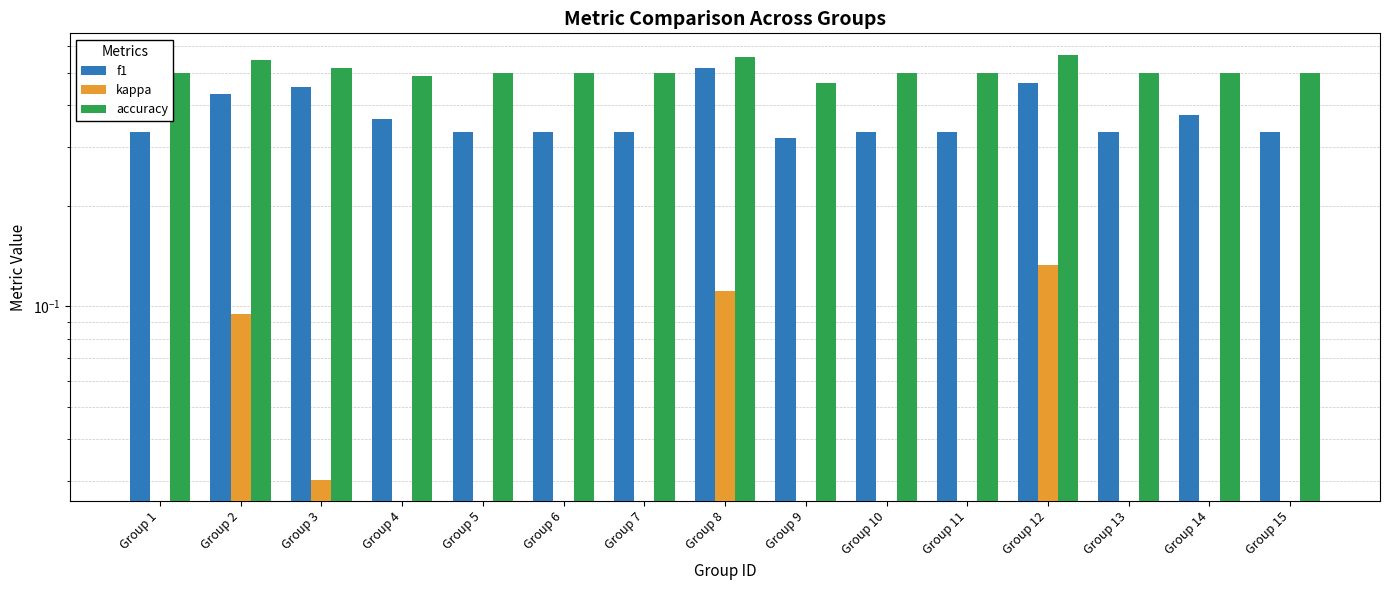

Rank the categories by accuracy value from highest to lowest.

Group 12, Group 8, Group 2, Group 3, Group 1, Group 5, Group 6, Group 7, Group 10, Group 11, Group 13, Group 14, Group 15, Group 4, Group 9